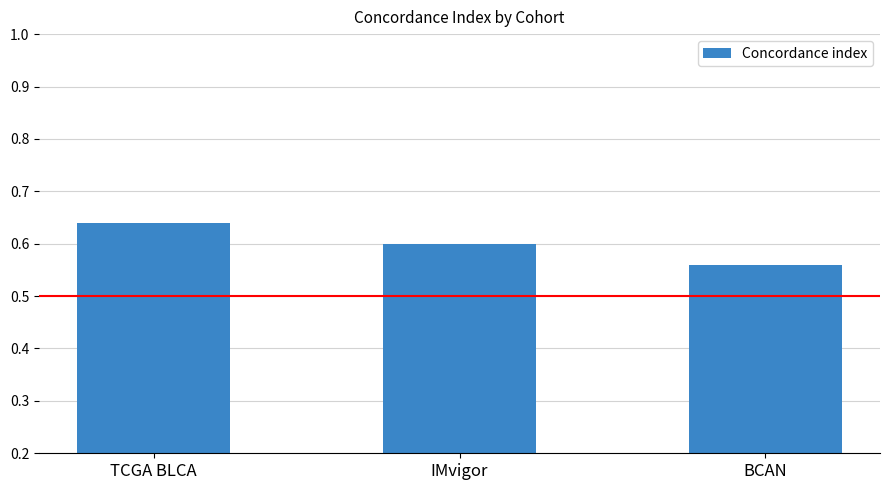

Count the number of categories in the chart.

3